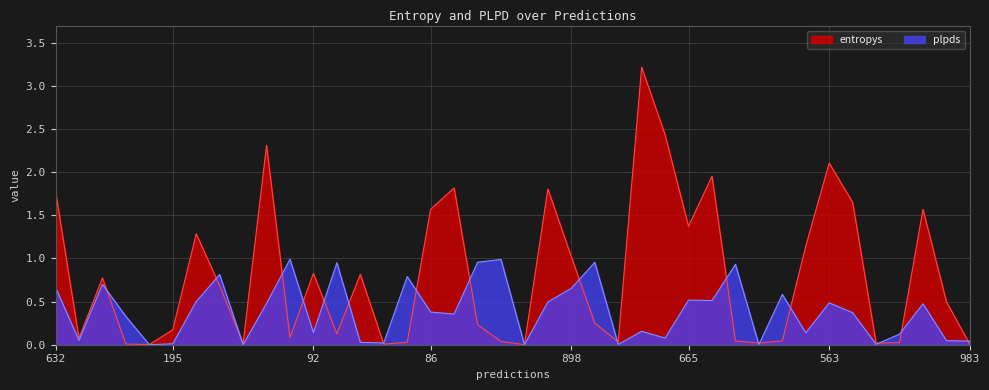

True or false: plpds and entropys intersect in this chart.

True